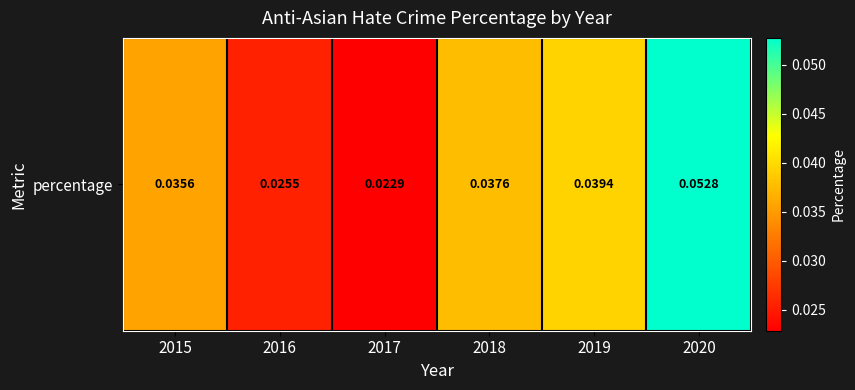

Between 2015 and 2020, which is larger?

2020